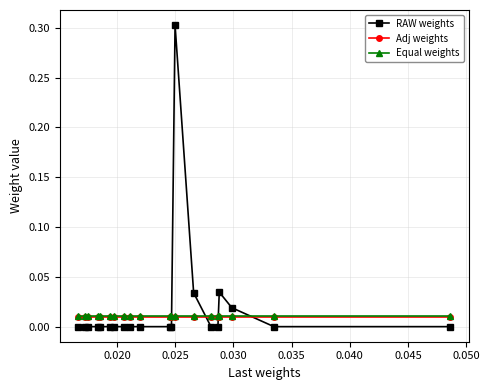

What is the maximum value shown in the chart?

0.3